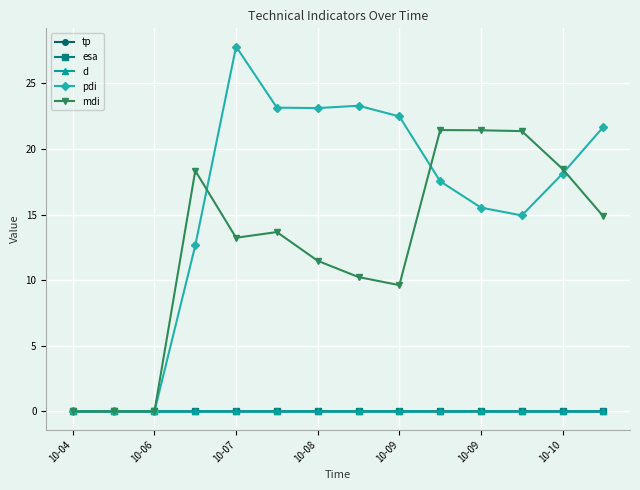

What is the highest value of the pdi series?

27.8